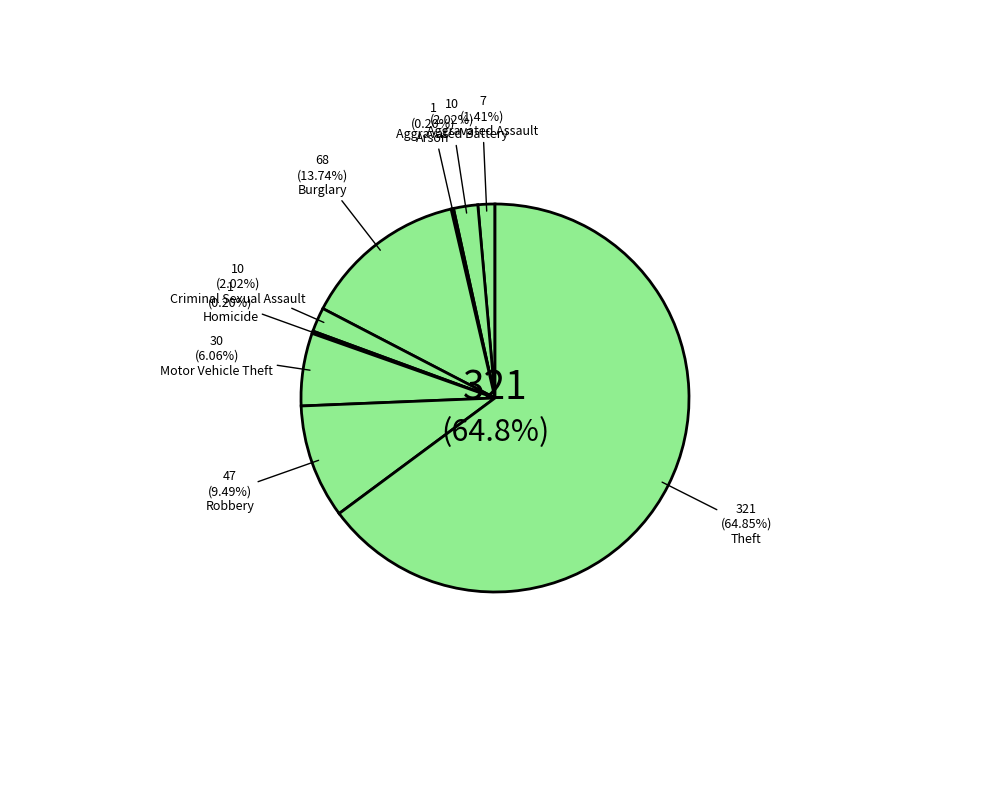

Does Criminal Sexual Assault account for over 50% of the chart?

No